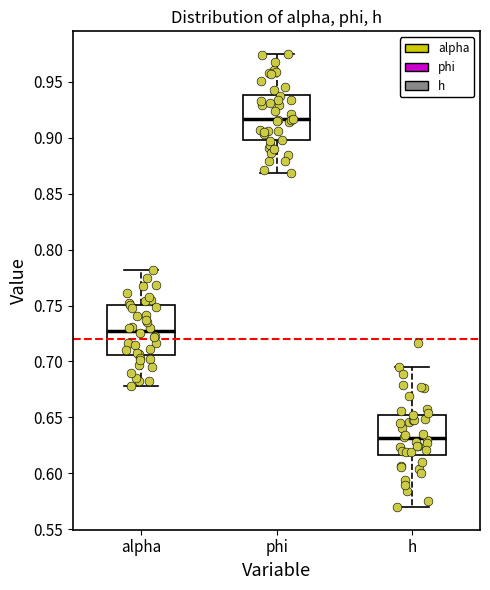

Reading left to right, read every box against the y-axis: the position of its median line, the range the box covers, and the ends of its whiskers. The values are not printed on the chart, so give them approximately, as read against the axis.

alpha: median 0.730, box 0.705 to 0.750, whiskers 0.680 to 0.780
phi: median 0.915, box 0.900 to 0.940, whiskers 0.870 to 0.975
h: median 0.630, box 0.615 to 0.650, whiskers 0.570 to 0.695